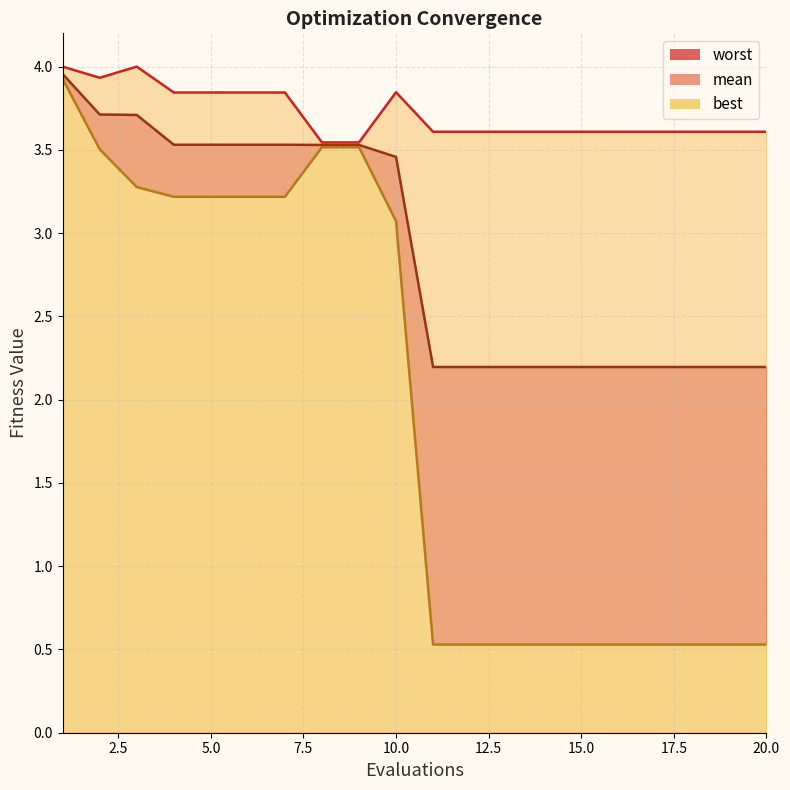

Count the number of data series in this chart.

3